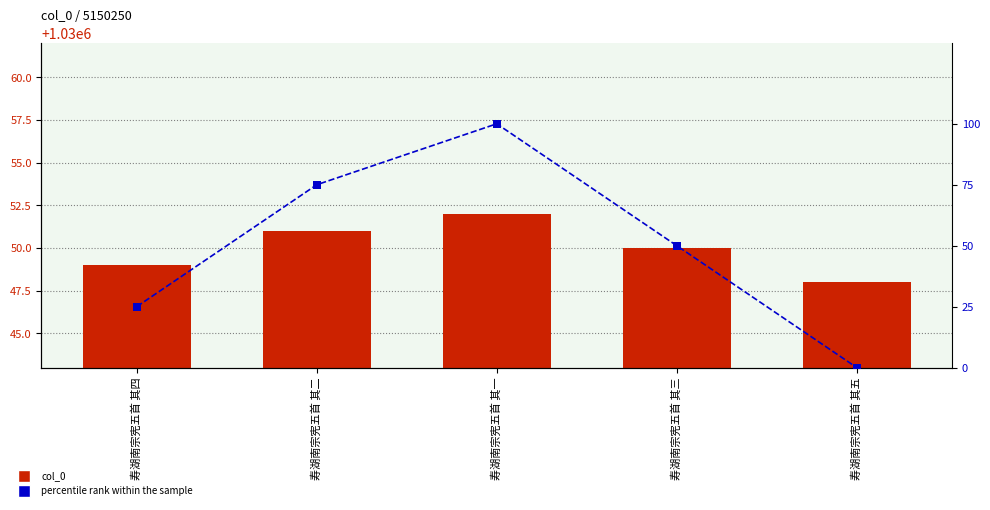

Which series has the largest total across all categories?

col_0